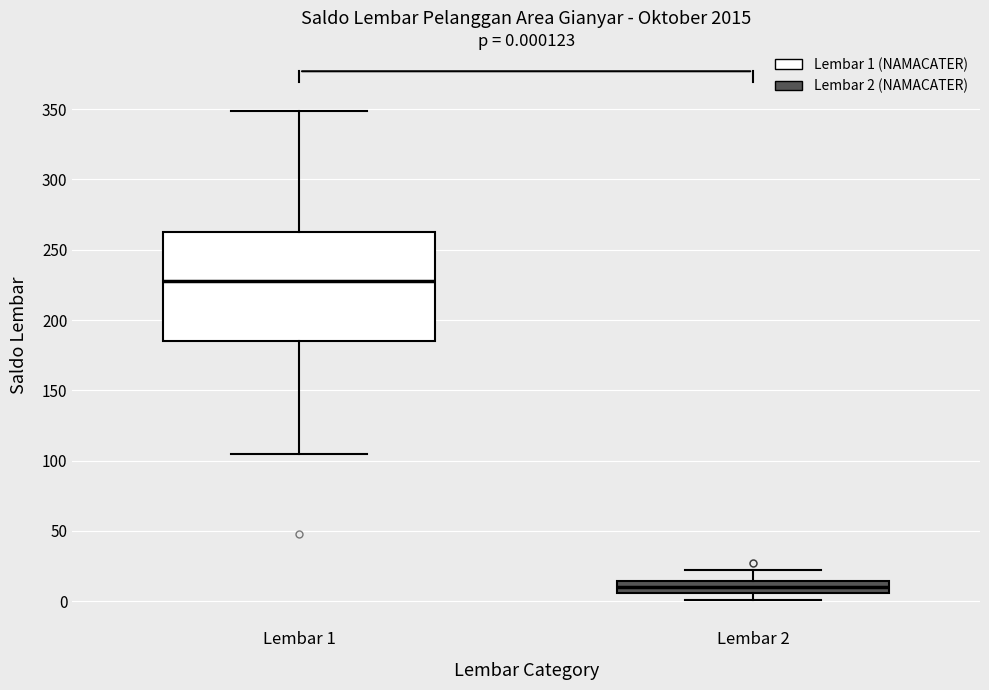

Which box's median line is the highest?

Lembar 1